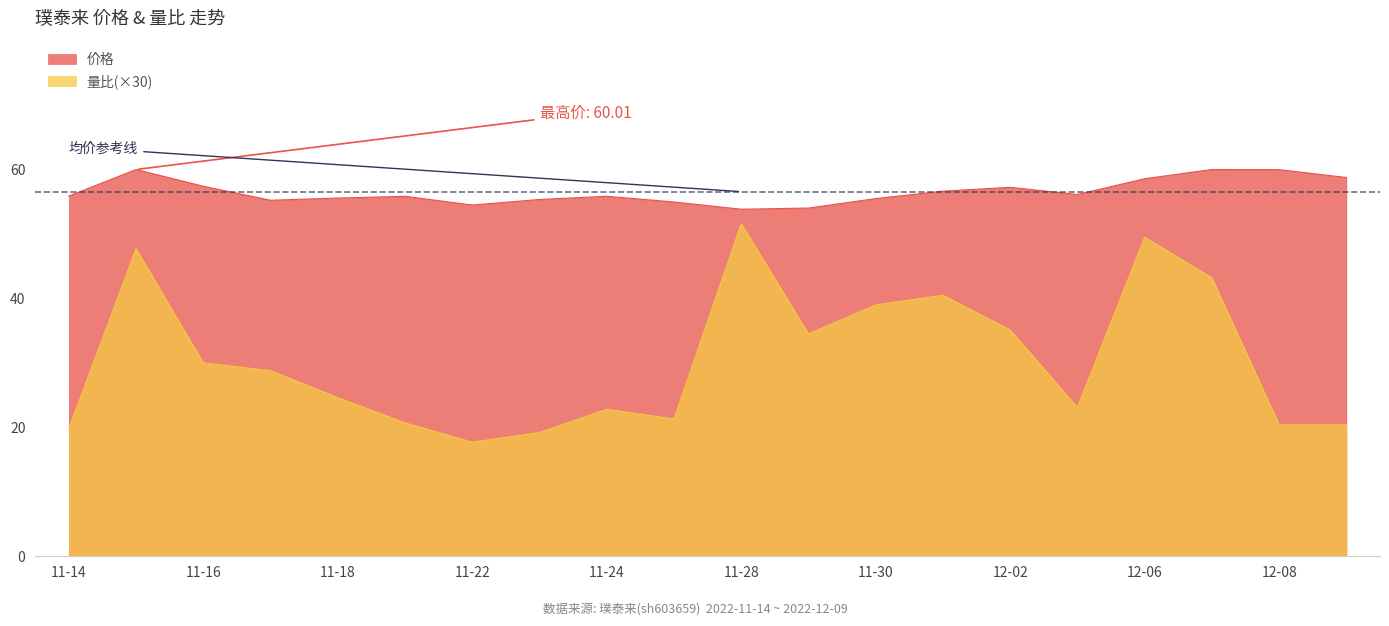

The 价格 series shows 60.0 at 12-08. True or false?

True